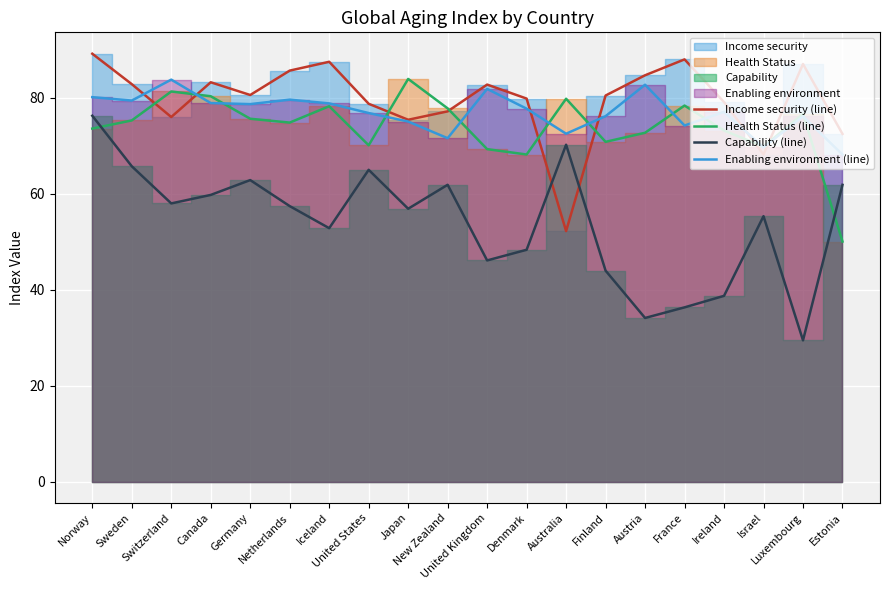

True or false: Capability (line) and Enabling environment (line) intersect in this chart.

False